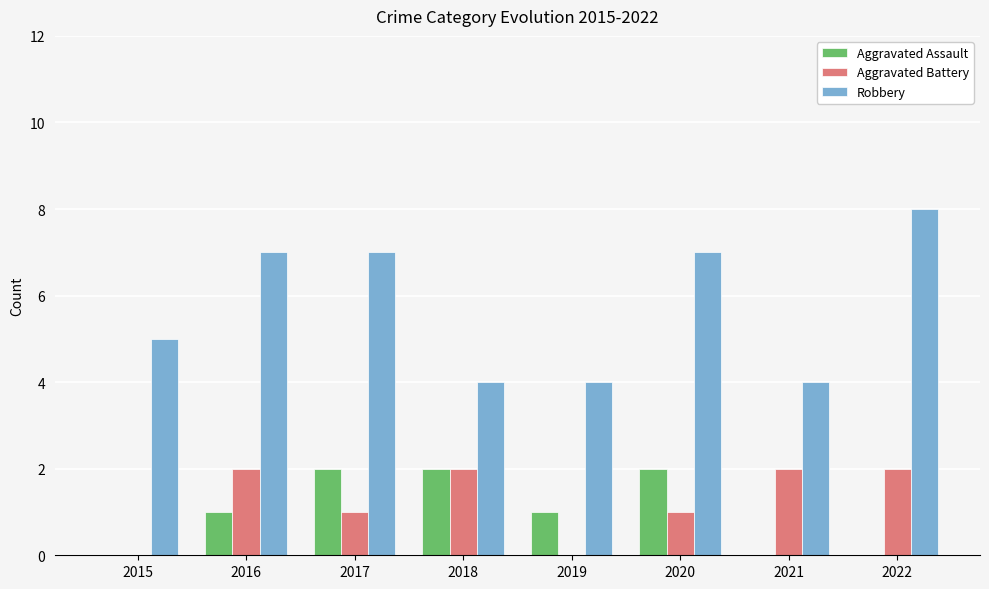

What is the sum of the Robbery values at 2015 and 2016?

12